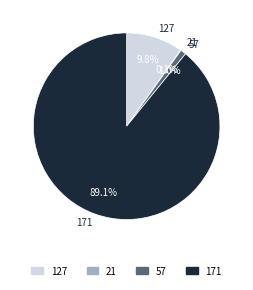

Is there a majority slice in this chart?

Yes